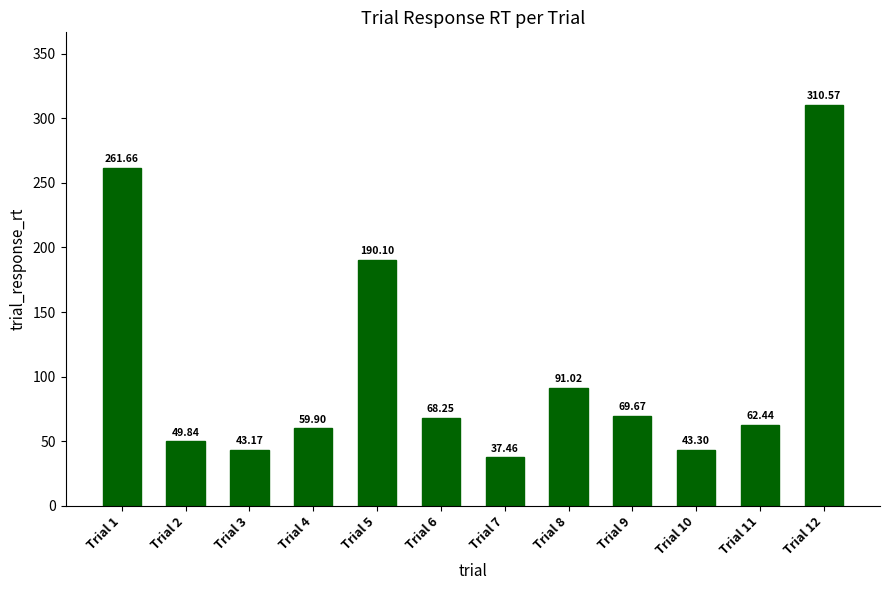

Rank the categories by value from highest to lowest.

Trial 12, Trial 1, Trial 5, Trial 8, Trial 9, Trial 6, Trial 11, Trial 4, Trial 2, Trial 10, Trial 3, Trial 7